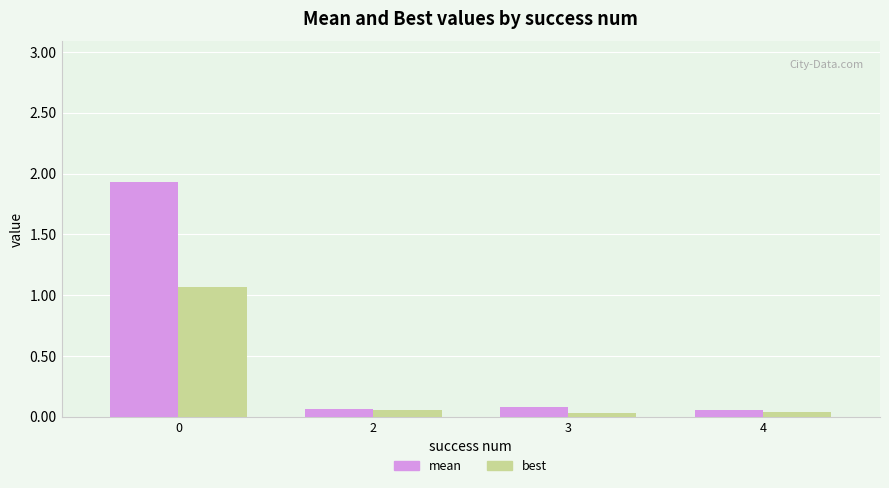

Is it true that best equals 0.7 at 0?

False